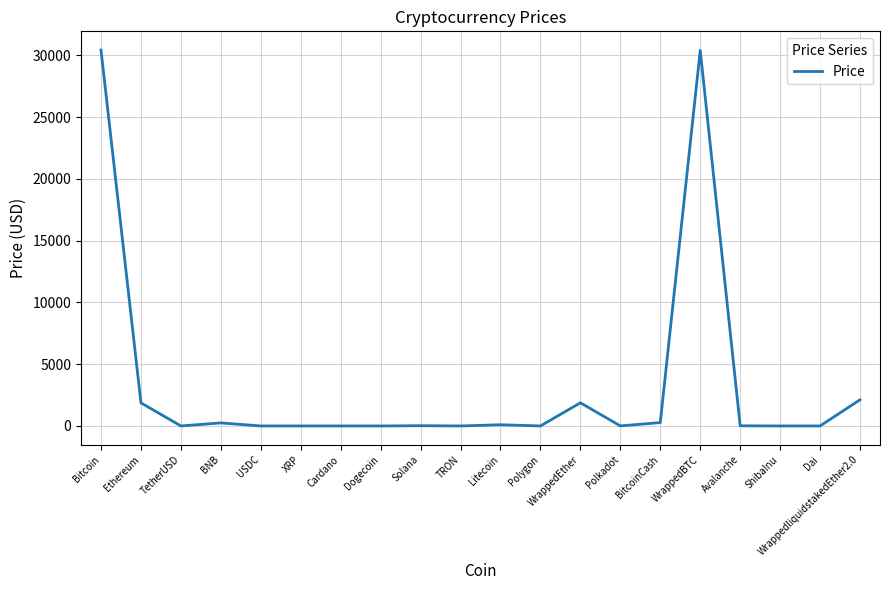

What is the maximum value shown in the chart?

30426.1